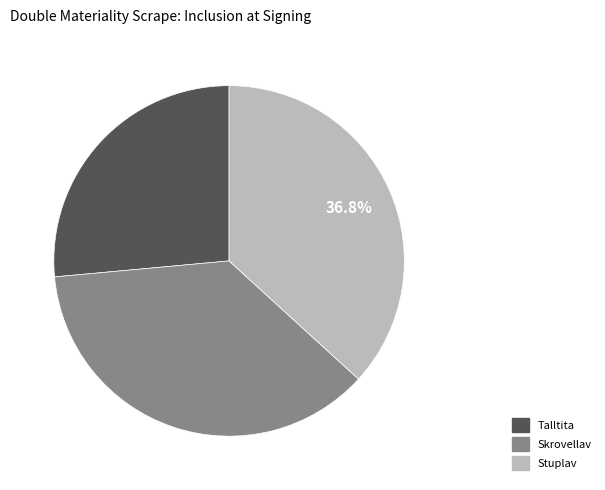

What is the ratio of the value at Talltita to the value at Stuplav?

0.7